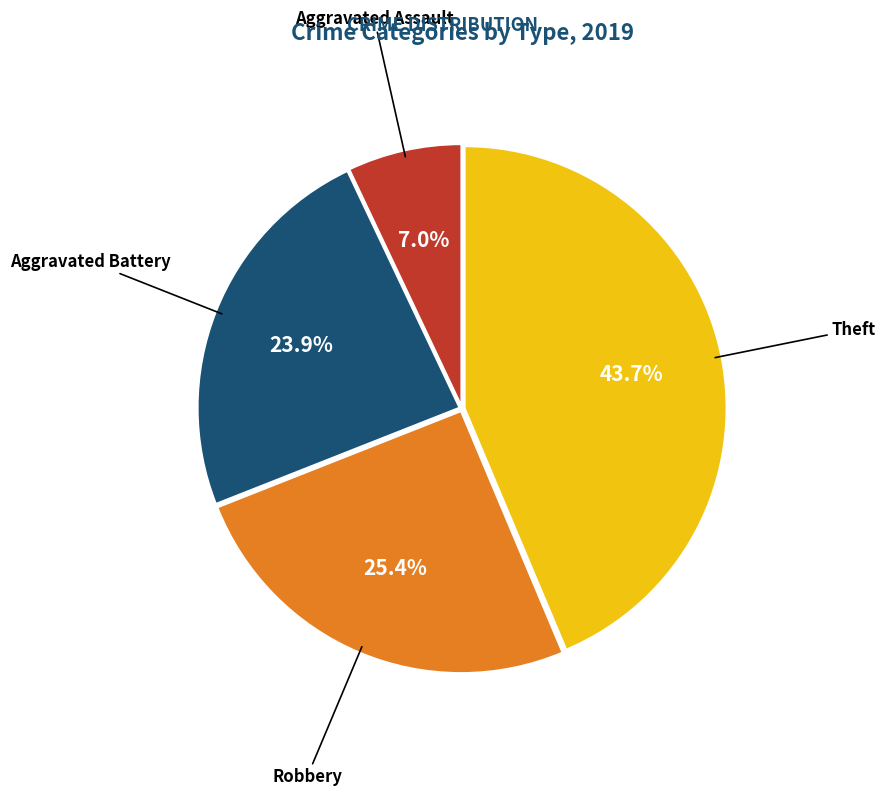

Is there any slice that represents more than half of the pie?

No